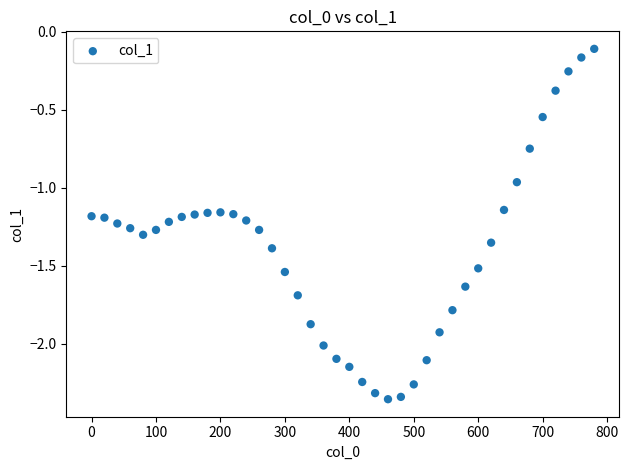

What is the range of Y values (max minus min)?

2.2